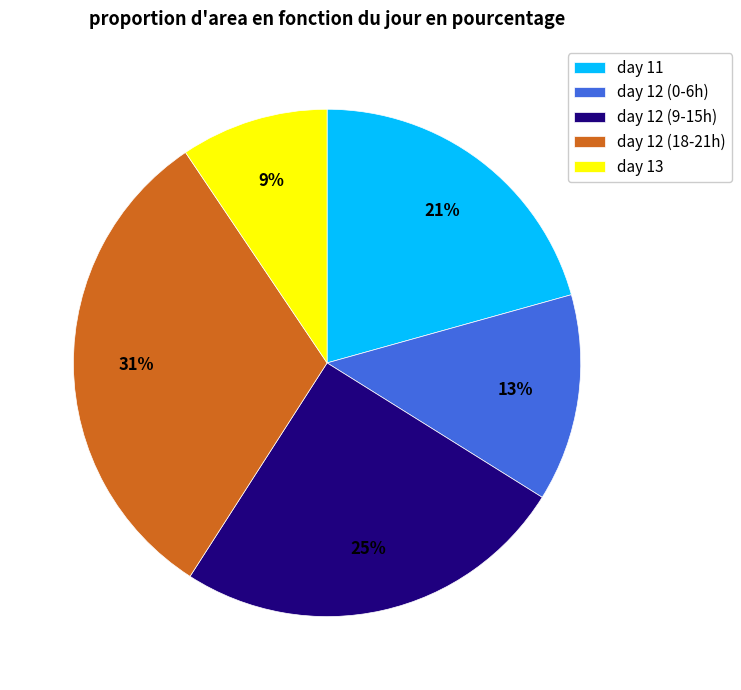

Combined, do day 12 (9-15h) and day 12 (18-21h) account for over 50%?

Yes